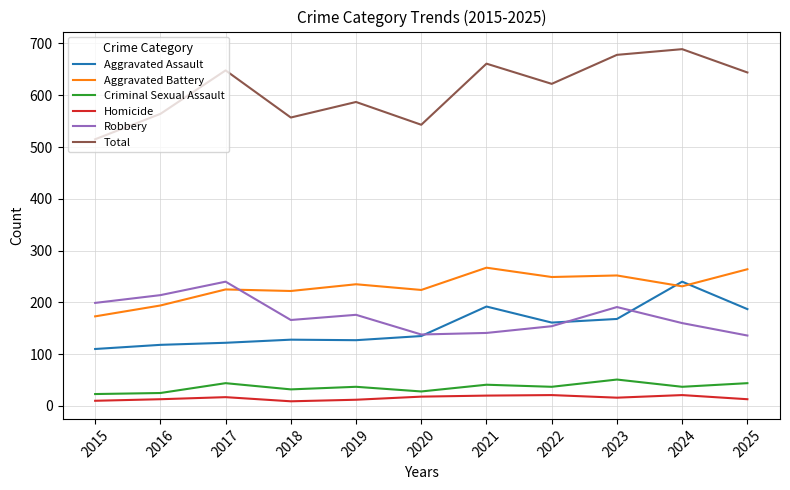

What is the greatest value displayed?

689